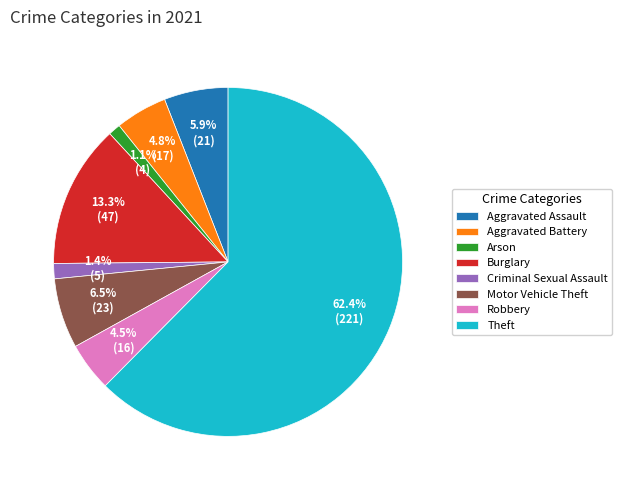

Which has a higher value, Burglary or Arson?

Burglary